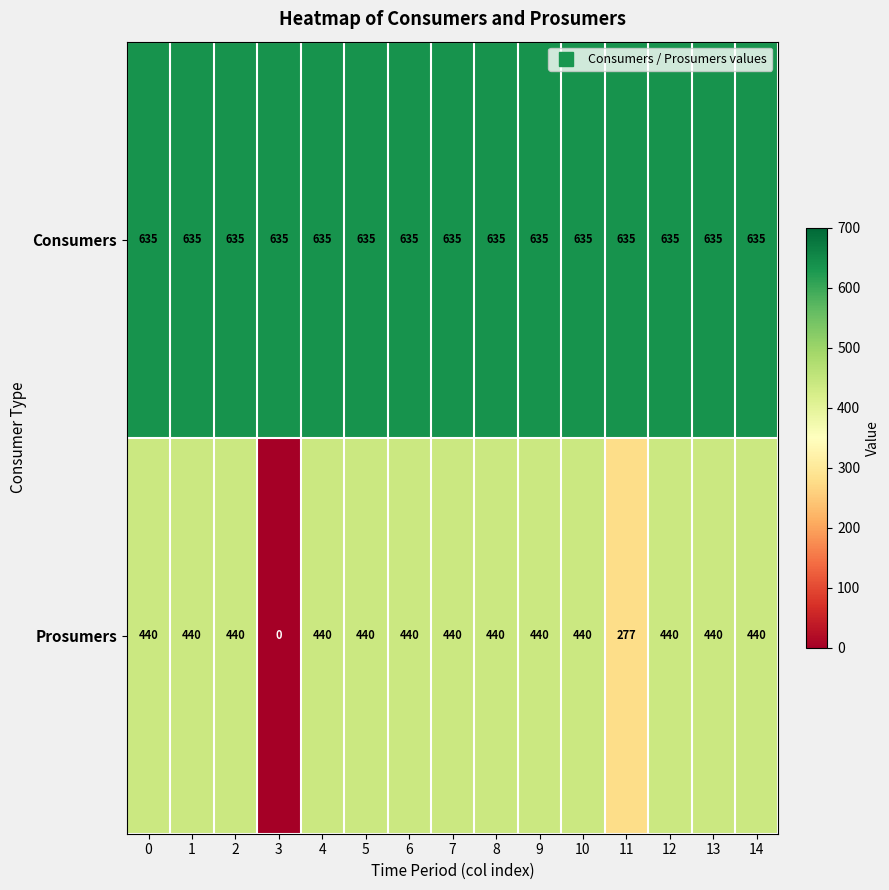

At which category does the chart reach its minimum across all series?

3